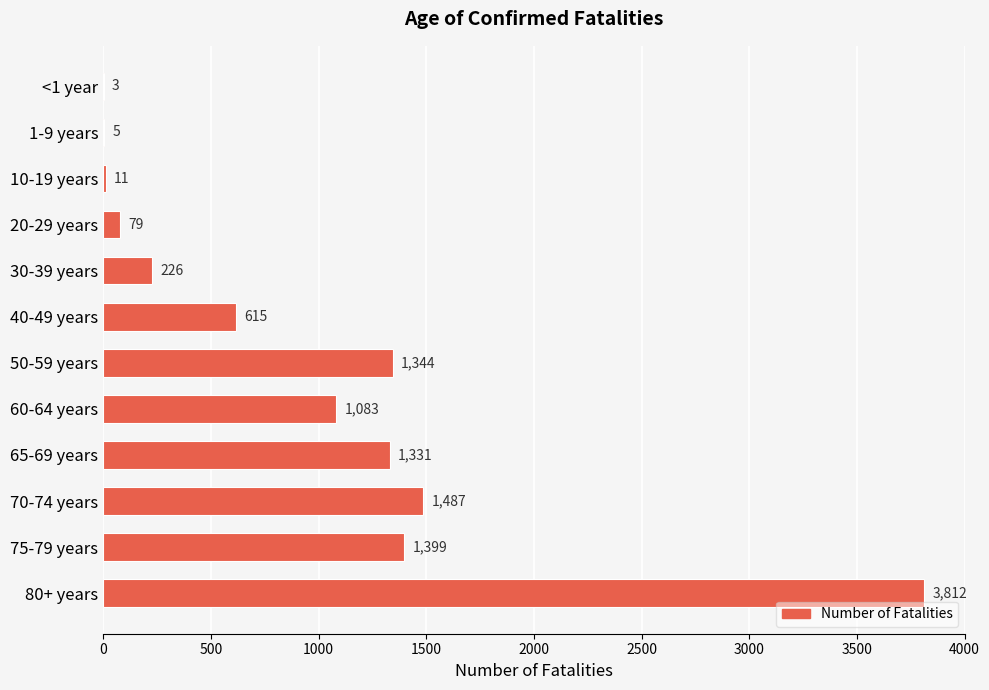

Where is the data nearest to the value 1907?

70-74 years